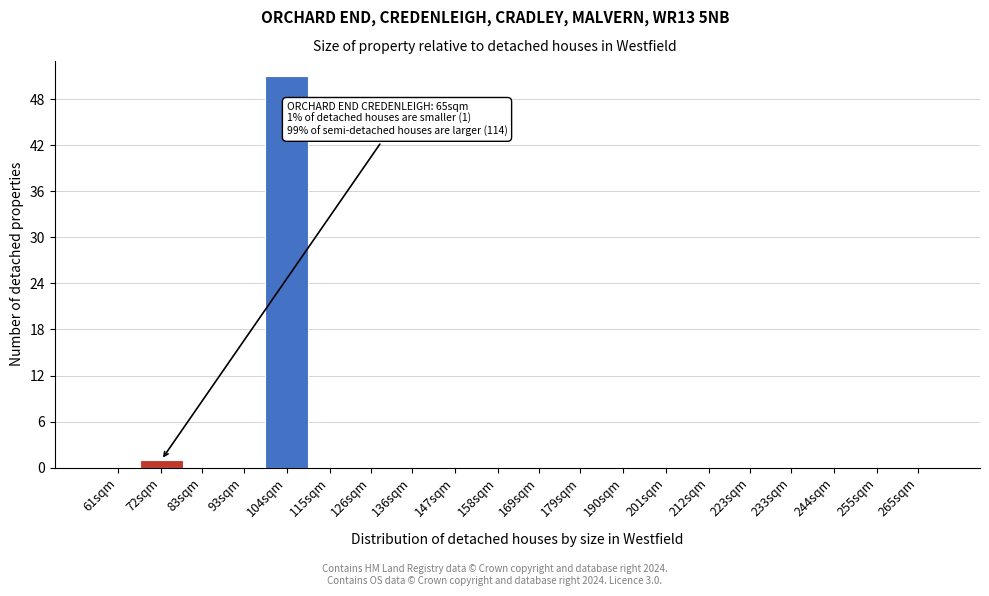

Reading left to right, what are all the values shown in this chart?

61sqm=0	72sqm=1	83sqm=0	93sqm=0	104sqm=51	115sqm=0	126sqm=0	136sqm=0	147sqm=0	158sqm=0	169sqm=0	179sqm=0	190sqm=0	201sqm=0	212sqm=0	223sqm=0	233sqm=0	244sqm=0	255sqm=0	265sqm=0